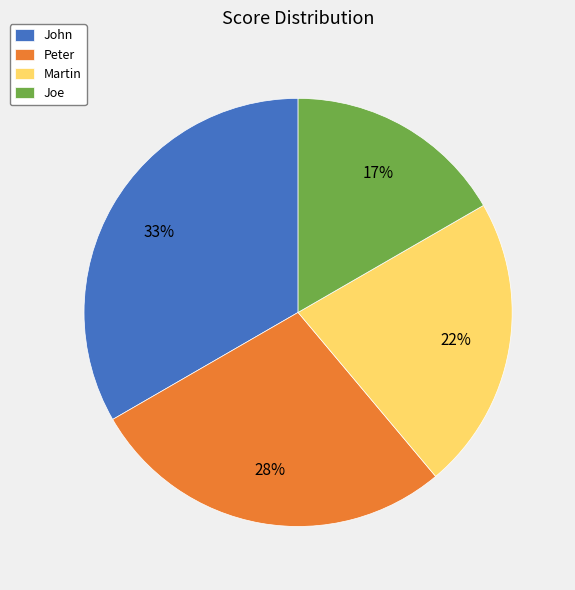

To the nearest percent, what is the combined percentage of John and Joe?

50%